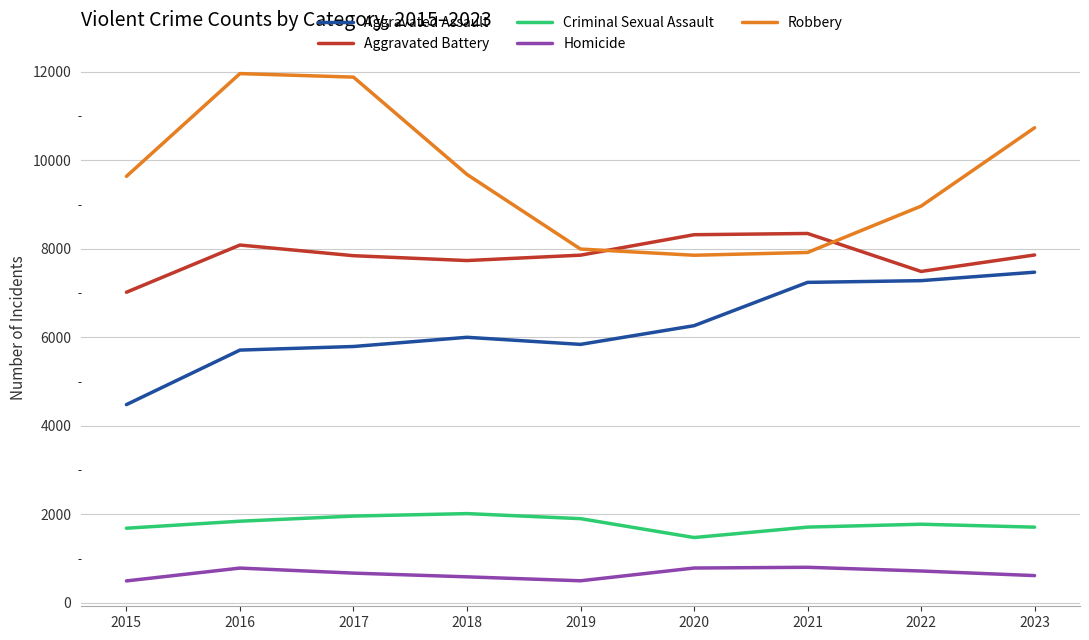

Rank the series at 2017 from lowest to highest value.

Homicide, Criminal Sexual Assault, Aggravated Assault, Aggravated Battery, Robbery